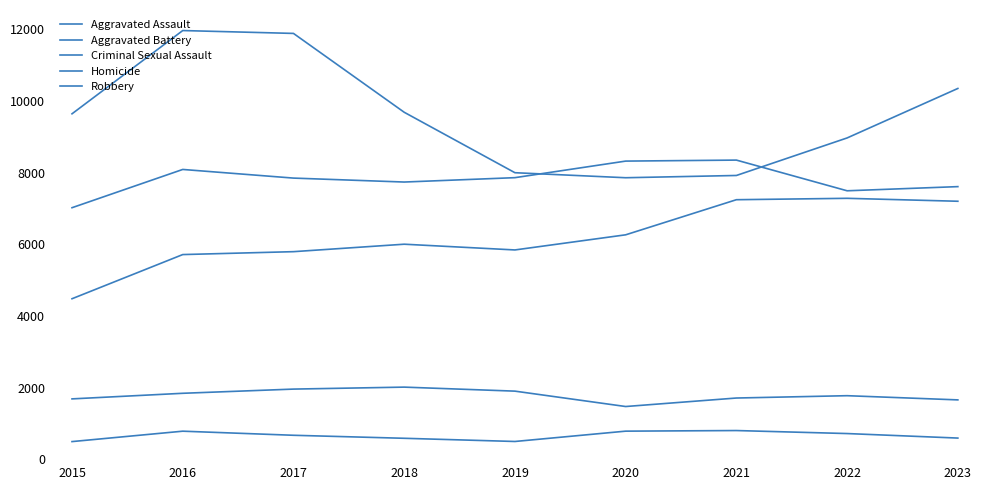

Where does the Robbery series first go above 9638?

2016